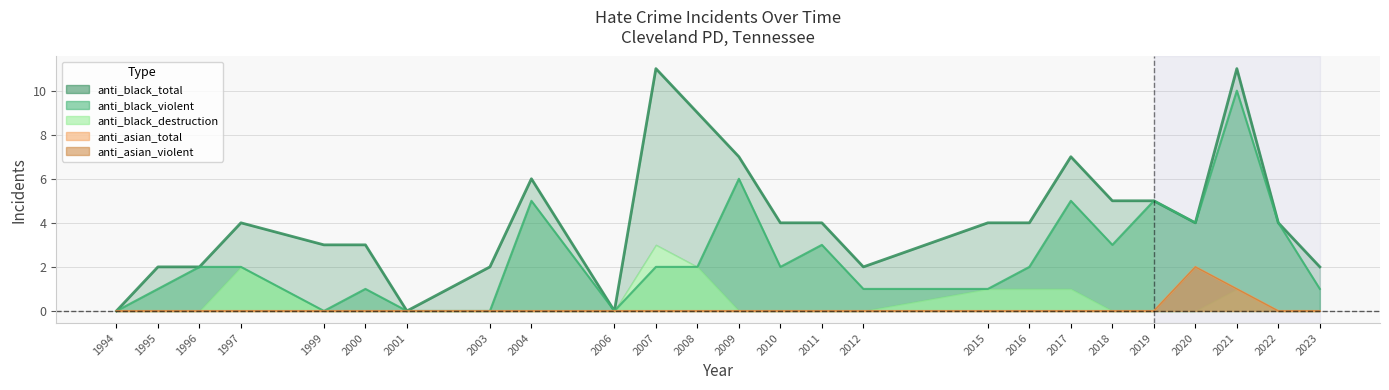

How many values in the anti_black_violent series are below 2?

10